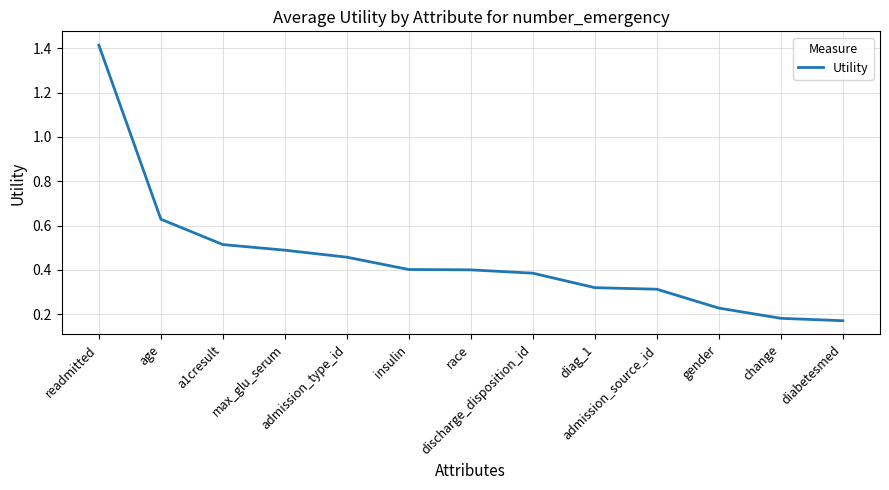

At which category does the chart reach its peak across all series?

readmitted